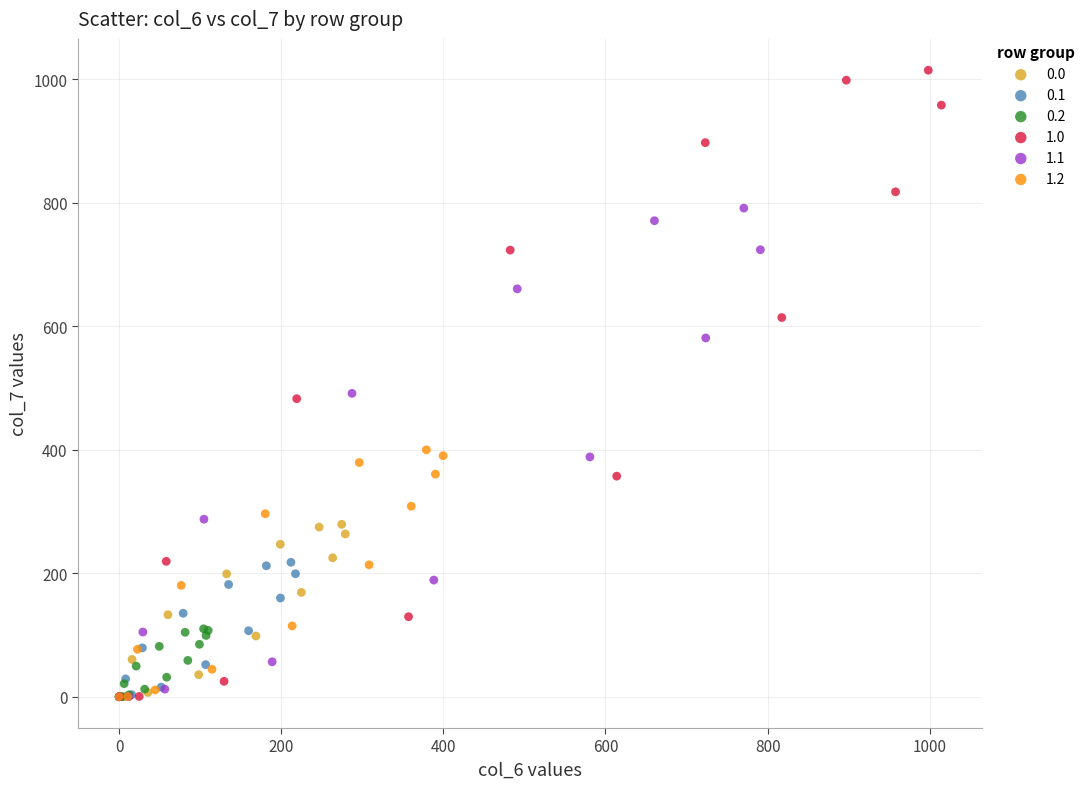

Which series has the widest spread of Y values?

1.0